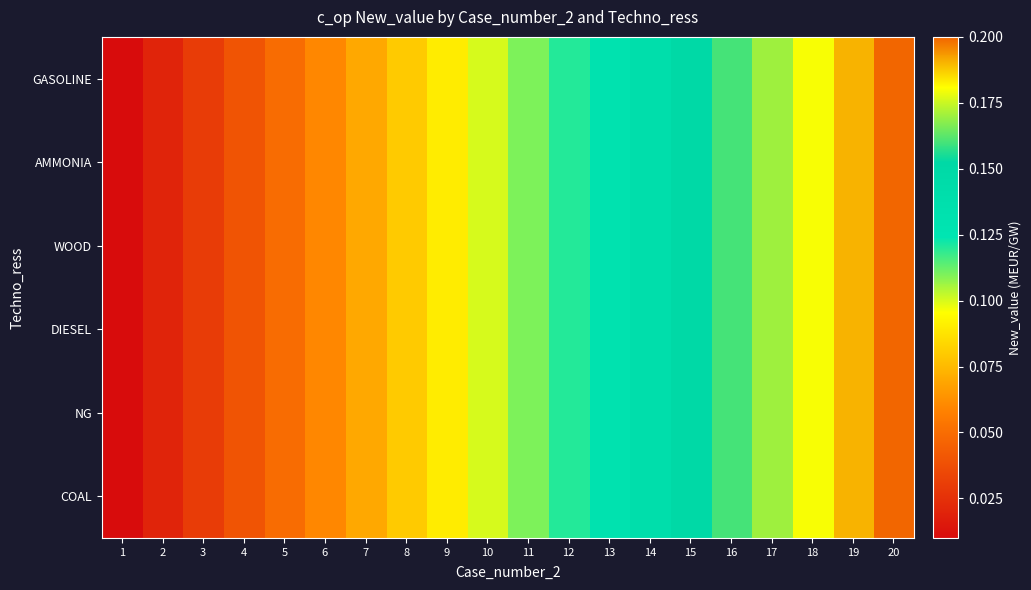

Which series has the largest range (max minus min)?

GASOLINE